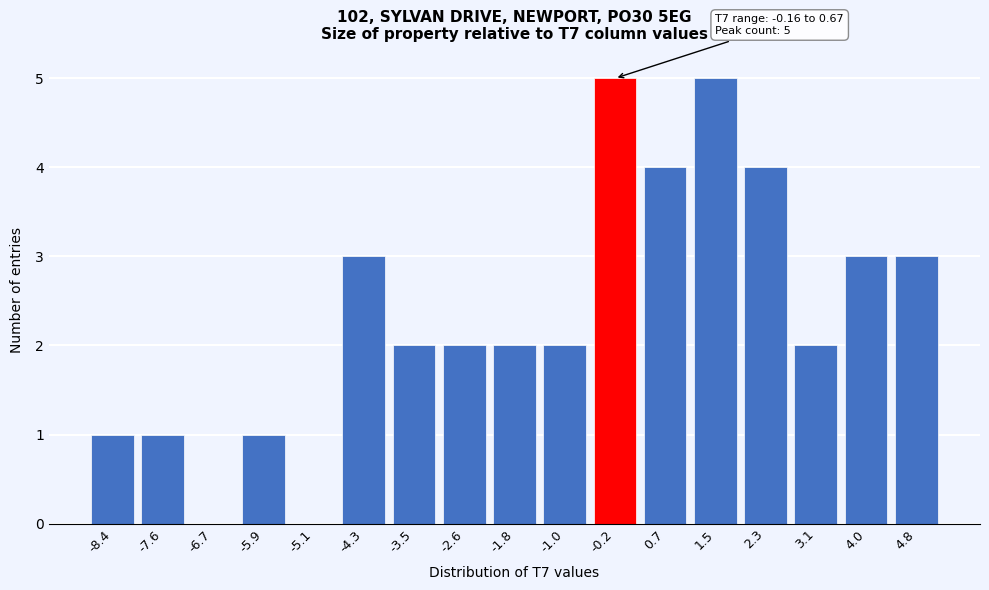

Reading left to right, what are all the values shown in this chart?

-8.4=1	-7.6=1	-6.7=0	-5.9=1	-5.1=0	-4.3=3	-3.5=2	-2.6=2	-1.8=2	-1.0=2	-0.2=5	0.7=4	1.5=5	2.3=4	3.1=2	4.0=3	4.8=3